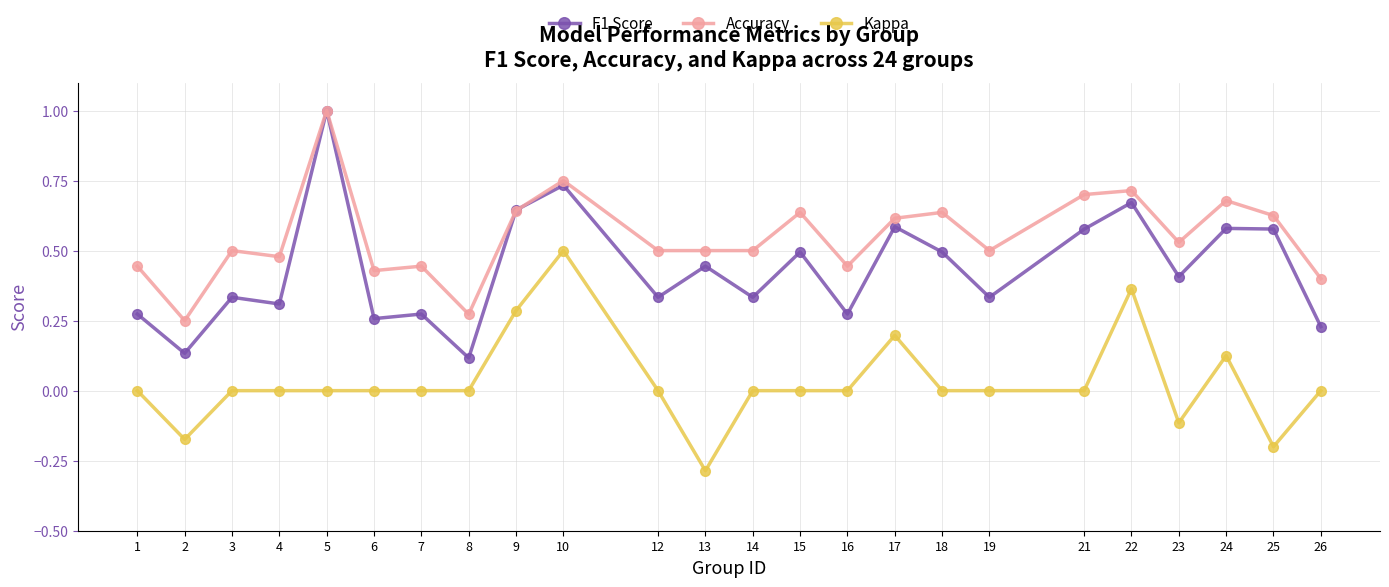

True or false: Accuracy has more than 2 points higher than both neighbors.

True